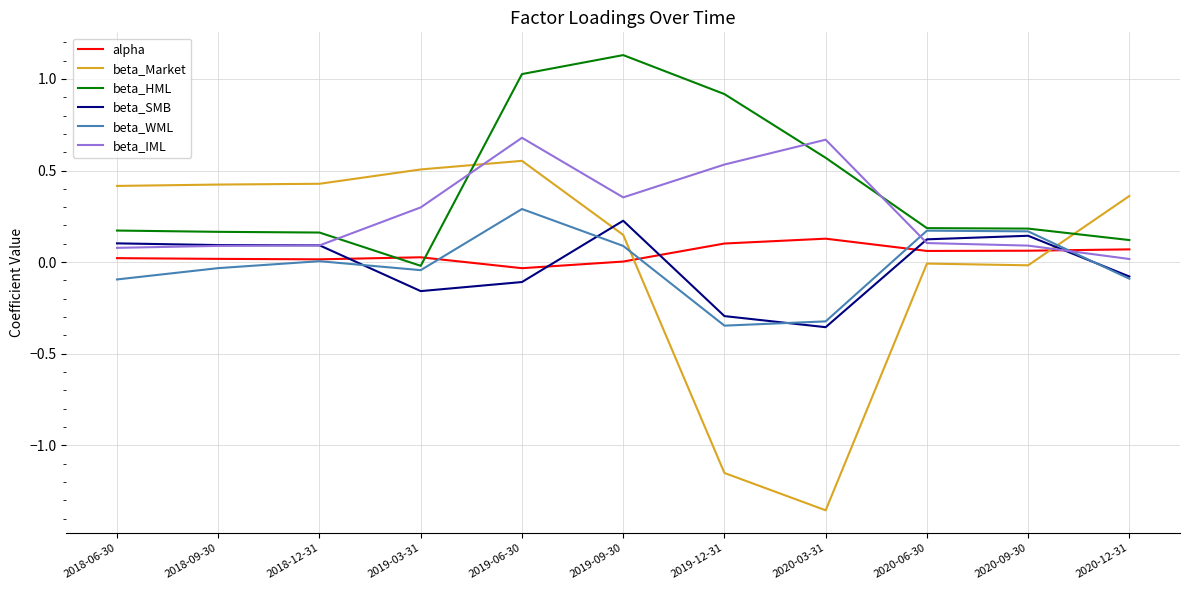

The beta_WML series shows 0.2 at 2020-06-30. True or false?

True